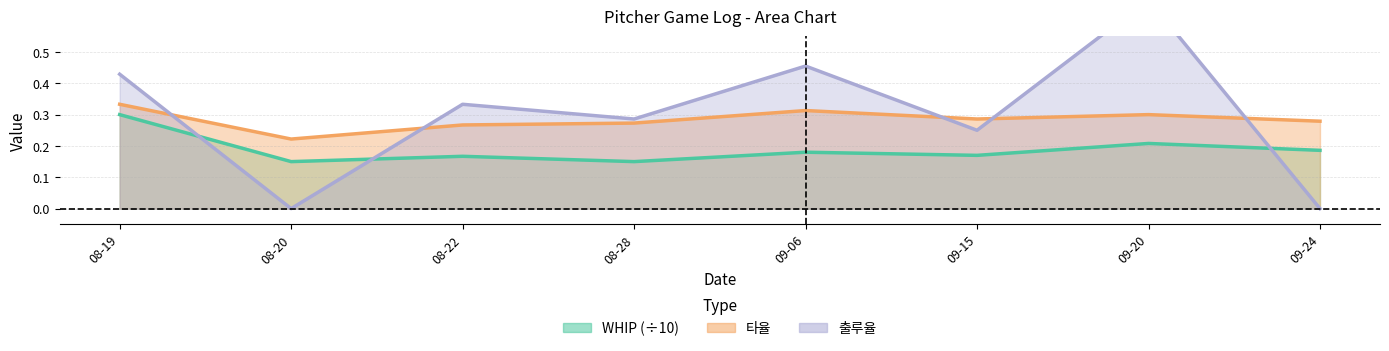

Is it true that 출루율 equals 0.2 at 09-15?

True